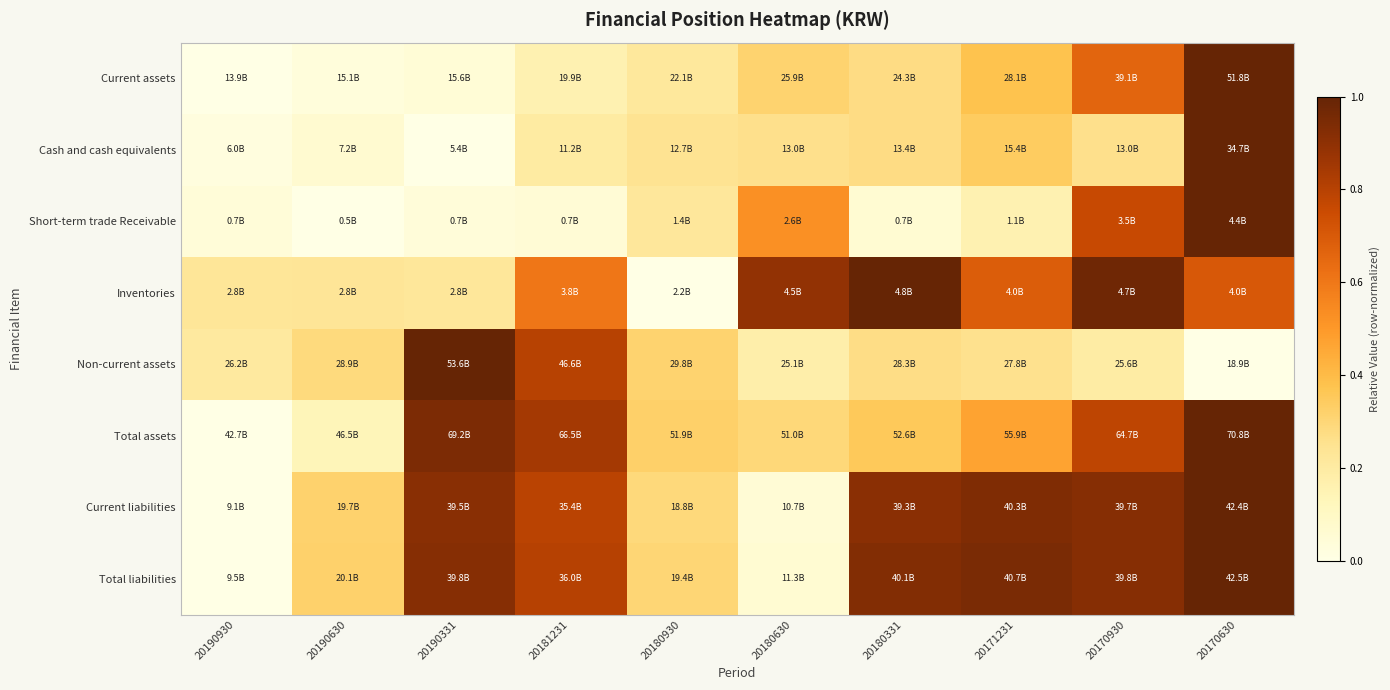

Between 20190930 and 20190630, which series saw the biggest shift?

Total liabilities